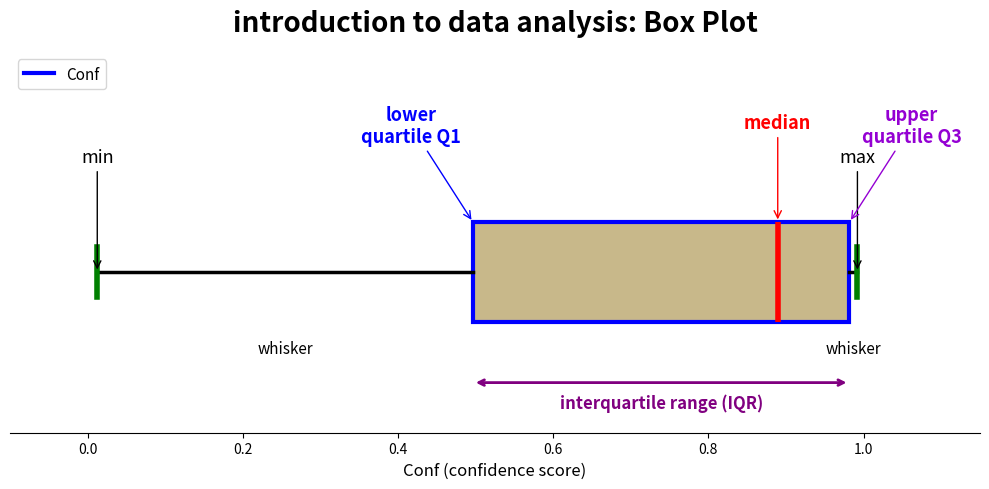

Where does the left whisker of the box end on the x-axis? The values are not printed on the chart, so give them approximately, as read against the axis.

0.02